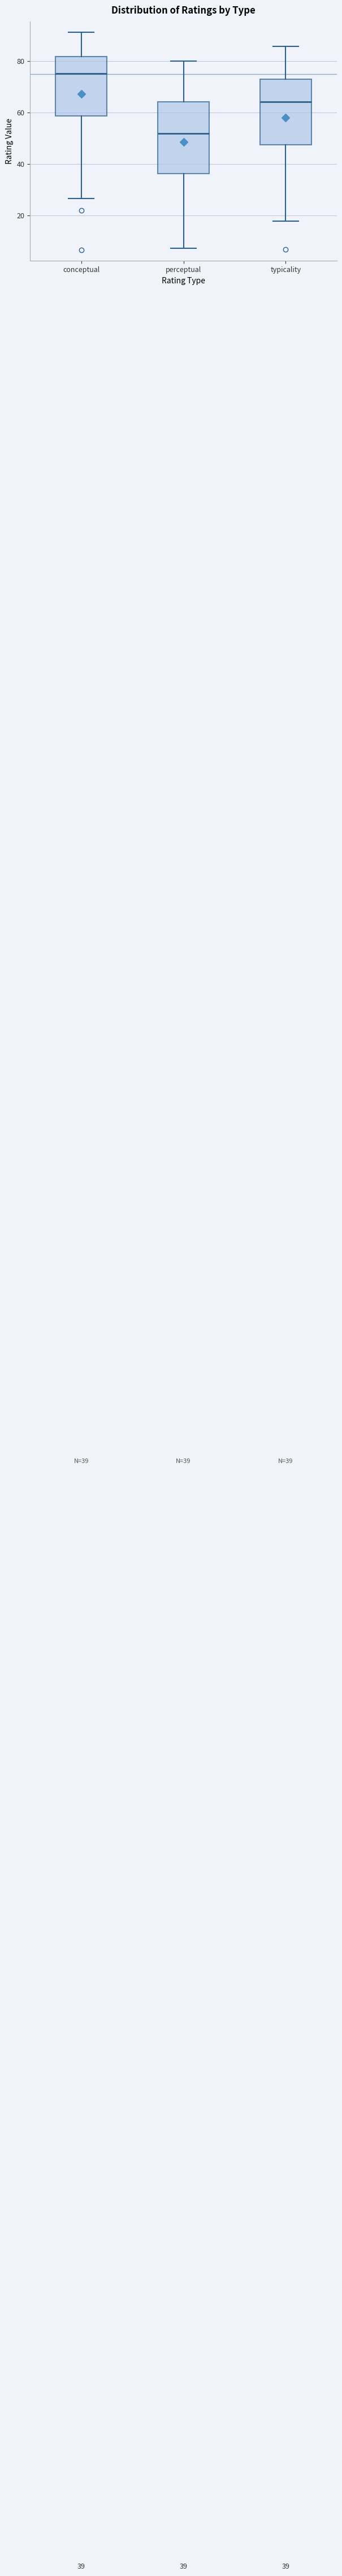

Which box is the tallest, from its lower edge to its upper edge?

perceptual